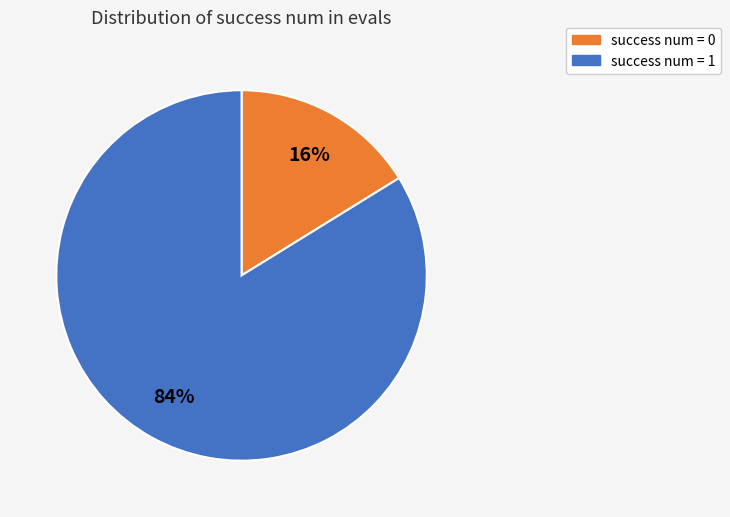

To the nearest percent, what is the average slice percentage?

50%